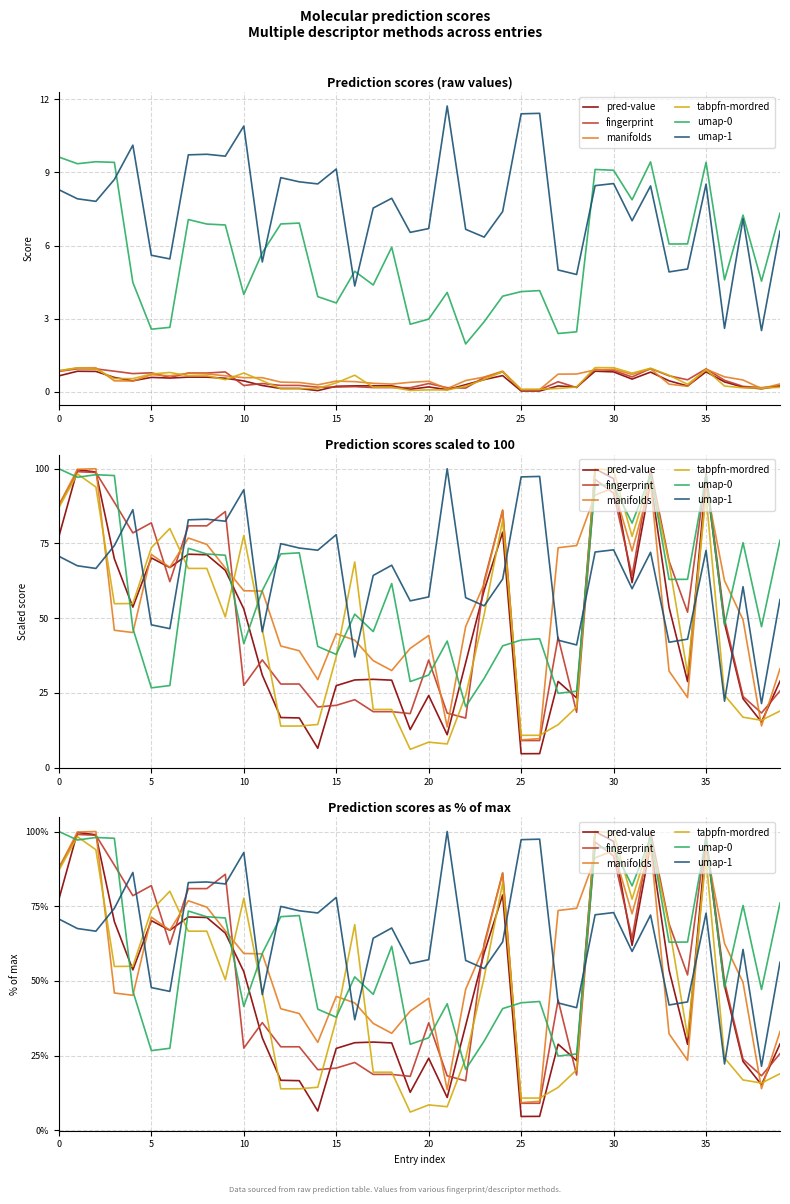

What is the label of the 26th point from the right?

14